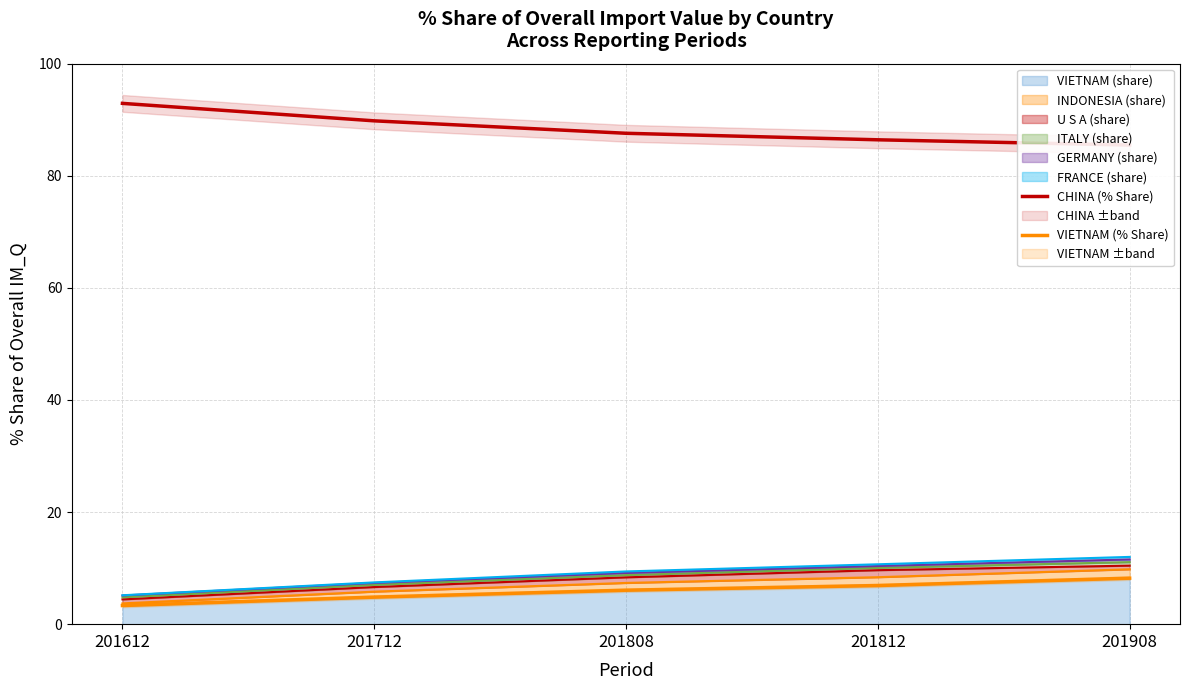

List the series in order of their overall mean, highest first.

CHINA (% Share), VIETNAM (% Share)